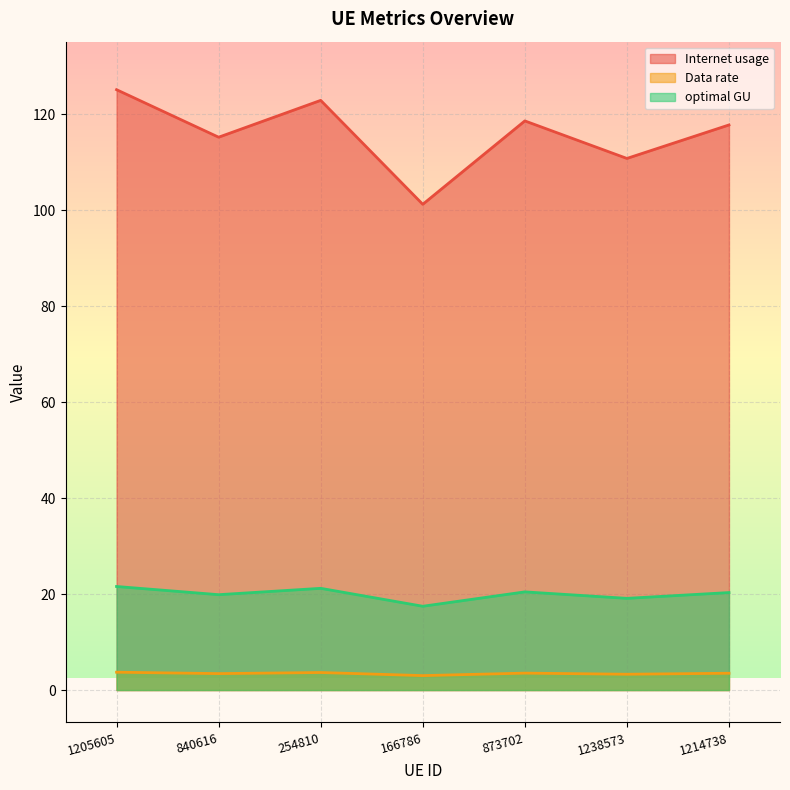

Which category has the highest value across all series?

1205605